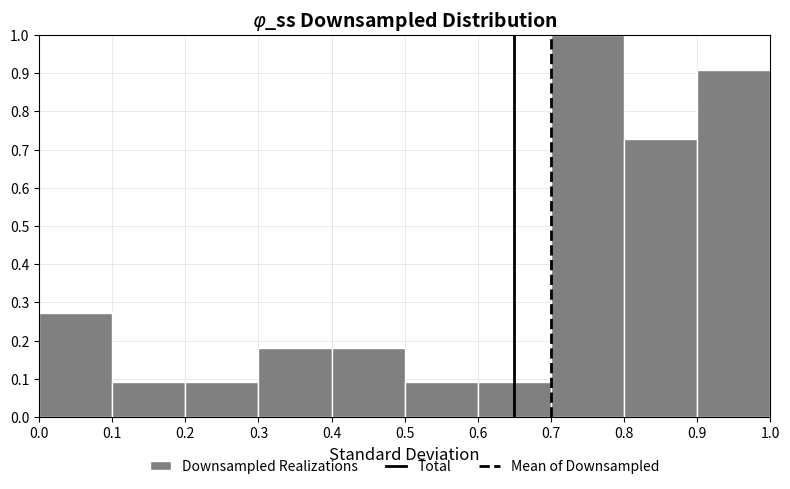

How tall is the bar that spans 0.1 to 0.2 on the x-axis? The values are not printed on the chart, so give them approximately, as read against the axis.

0.09